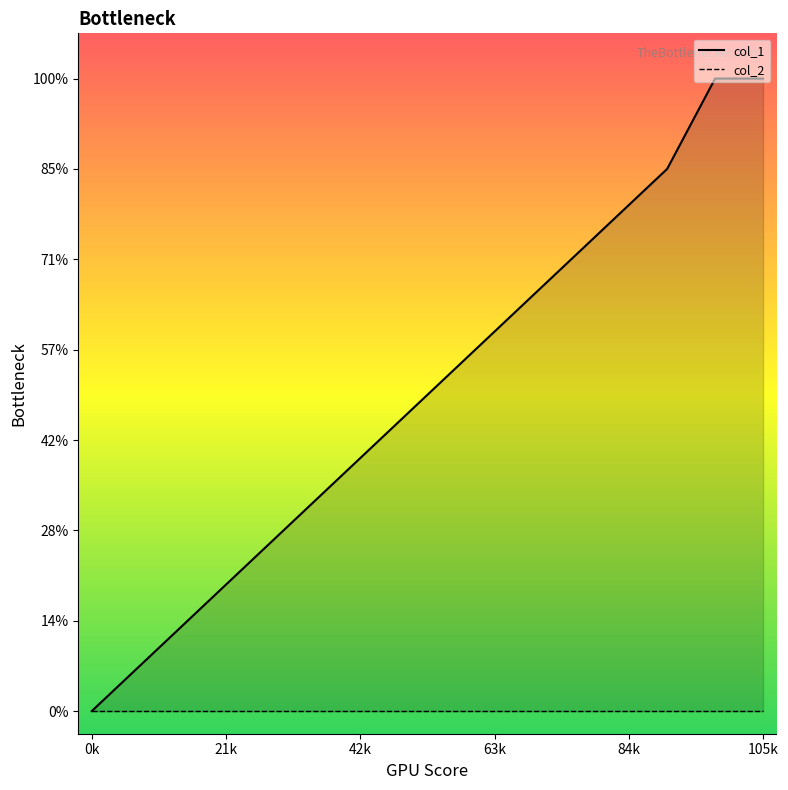

True or false: there are more than 0 points higher than both neighbors.

False